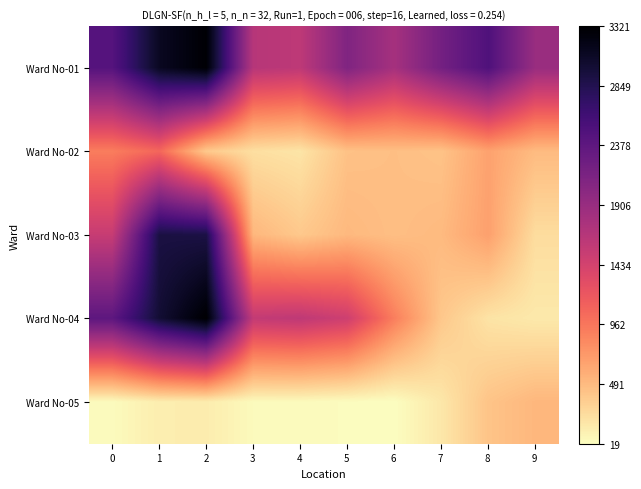

Rank the series by their average value, from lowest to highest.

Ward No-05, Ward No-02, Ward No-03, Ward No-04, Ward No-01